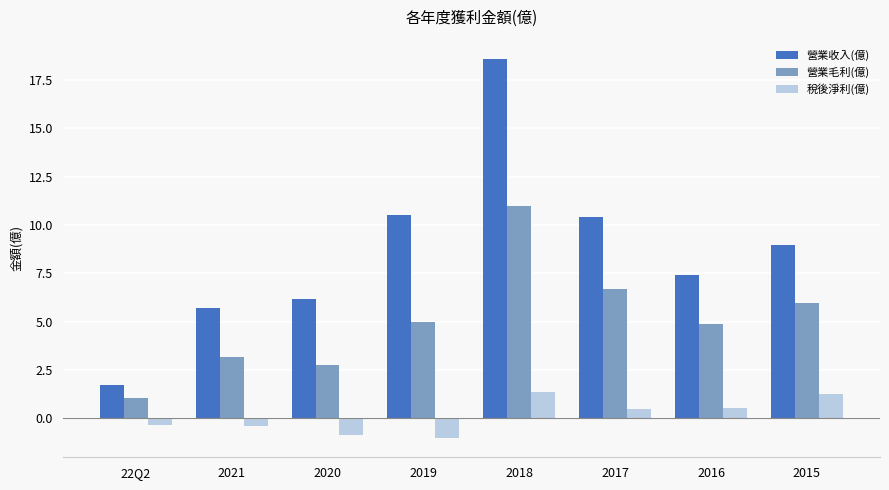

Which series has the widest spread of values?

營業收入(億)